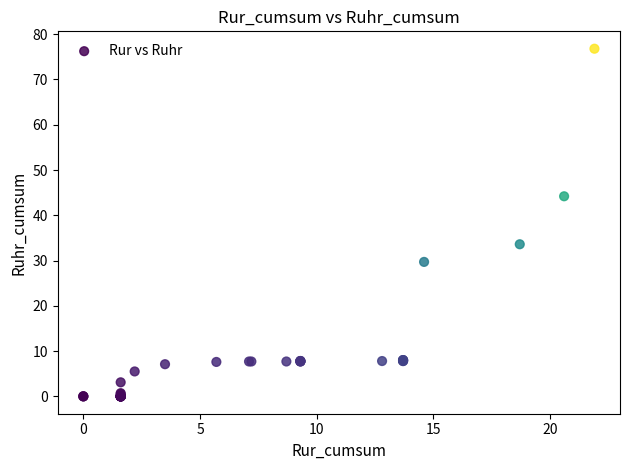

What Y value in the scatter plot is closest to 38?

33.6